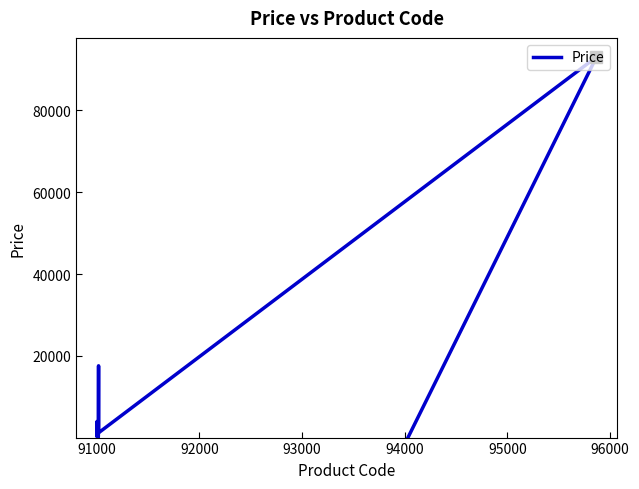

Reading left to right, transcribe all the data shown in this chart.

108	93000	900	910	320	4000	2400	2600	1415	585	1150	430	80	1900	1400	1400	460	360	17600	2100